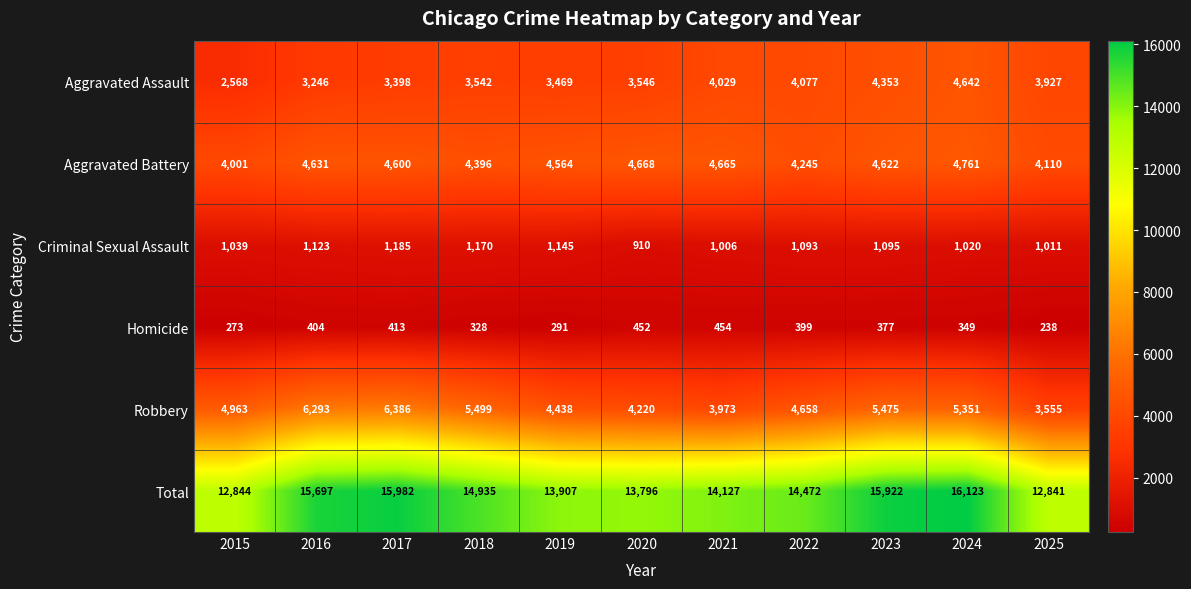

What is the sum of all Total values?

160646